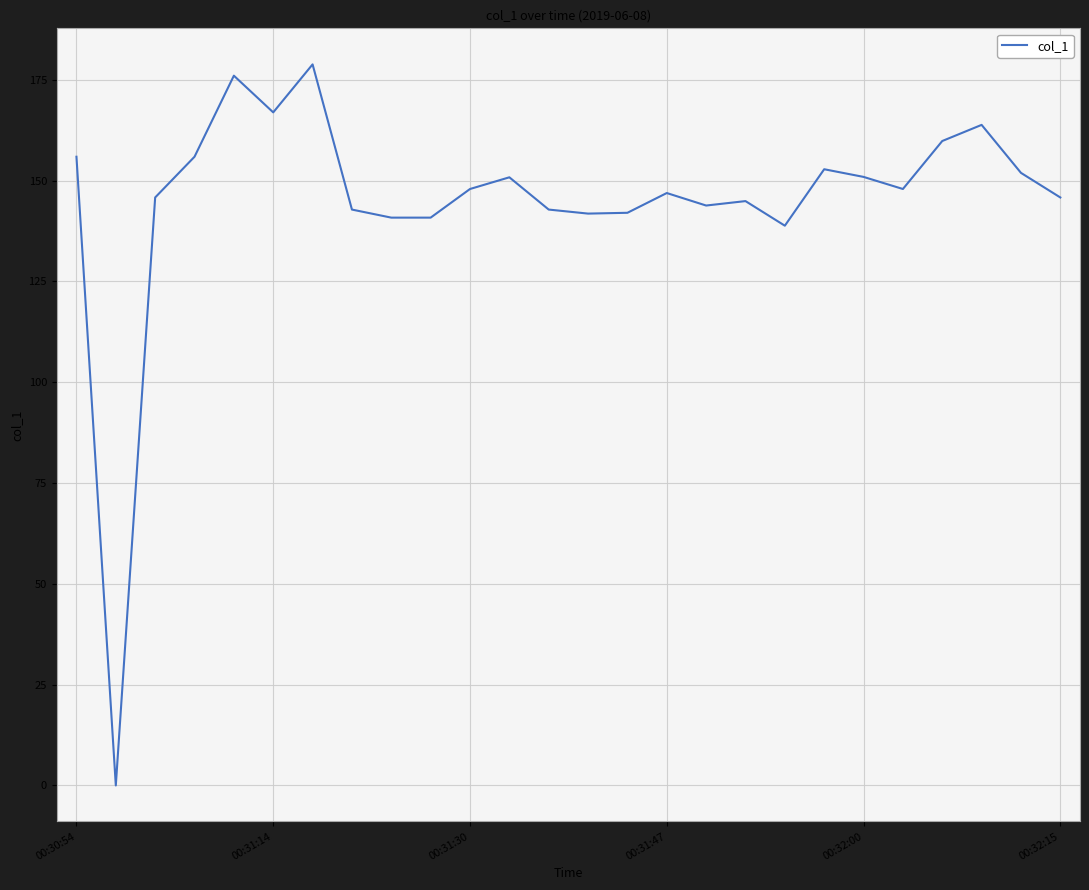

What is the maximum value shown in the chart?

178.8